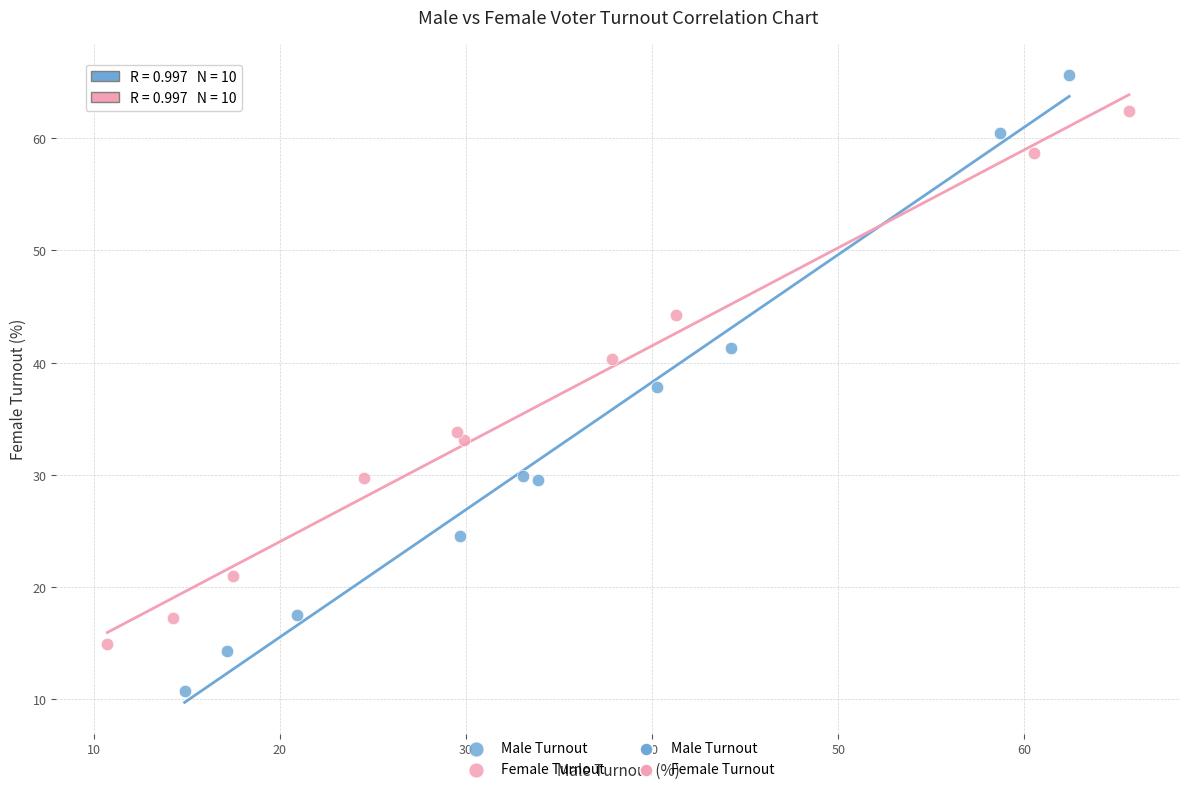

Which series reaches the maximum Y coordinate?

Male Turnout